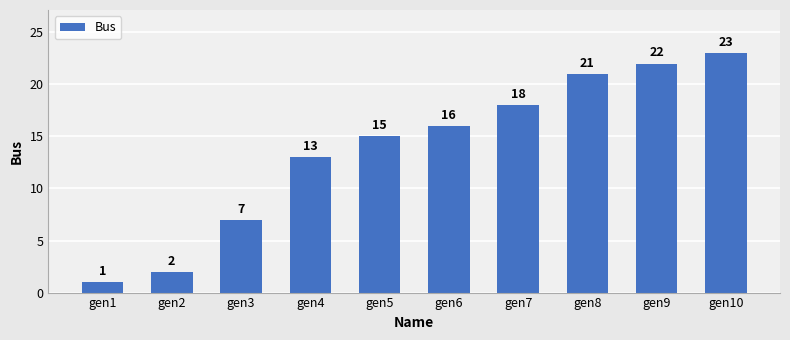

List the labels in order of value, smallest first.

gen1, gen2, gen3, gen4, gen5, gen6, gen7, gen8, gen9, gen10